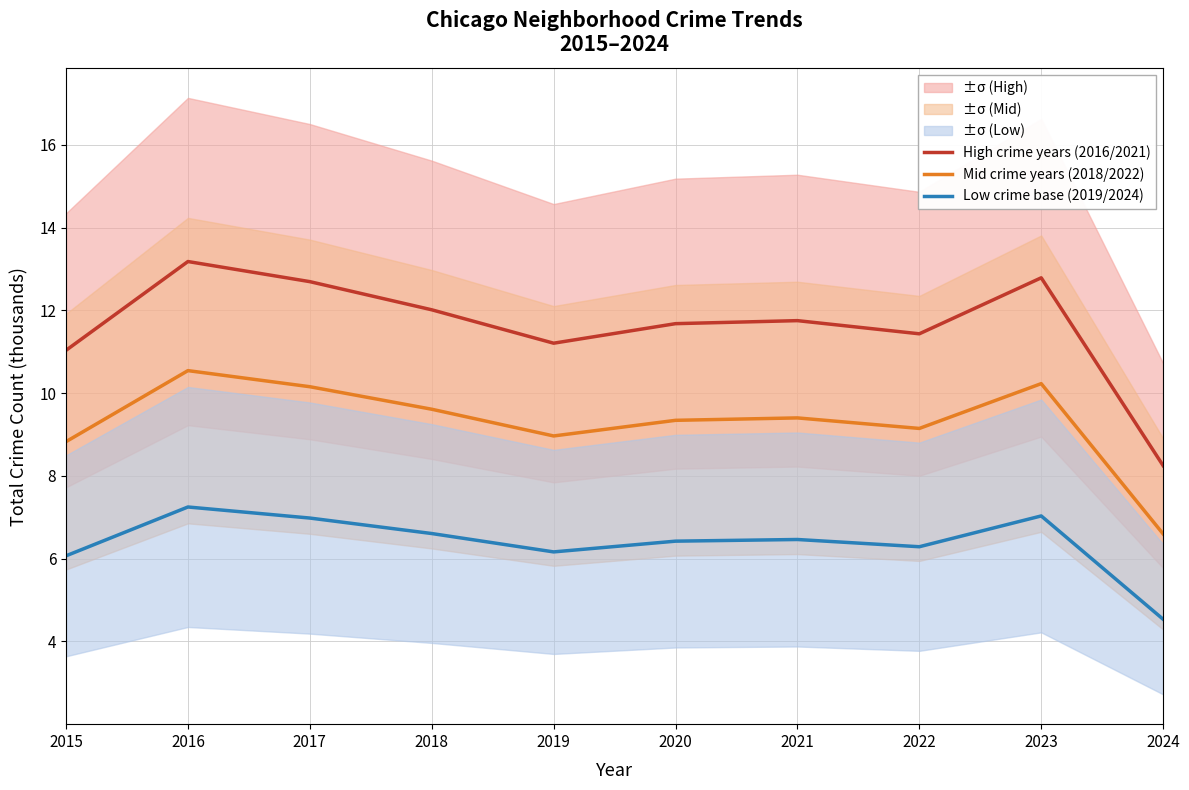

What is the value of the Mid crime years (2018/2022) point at the 5th from the left?

9.0